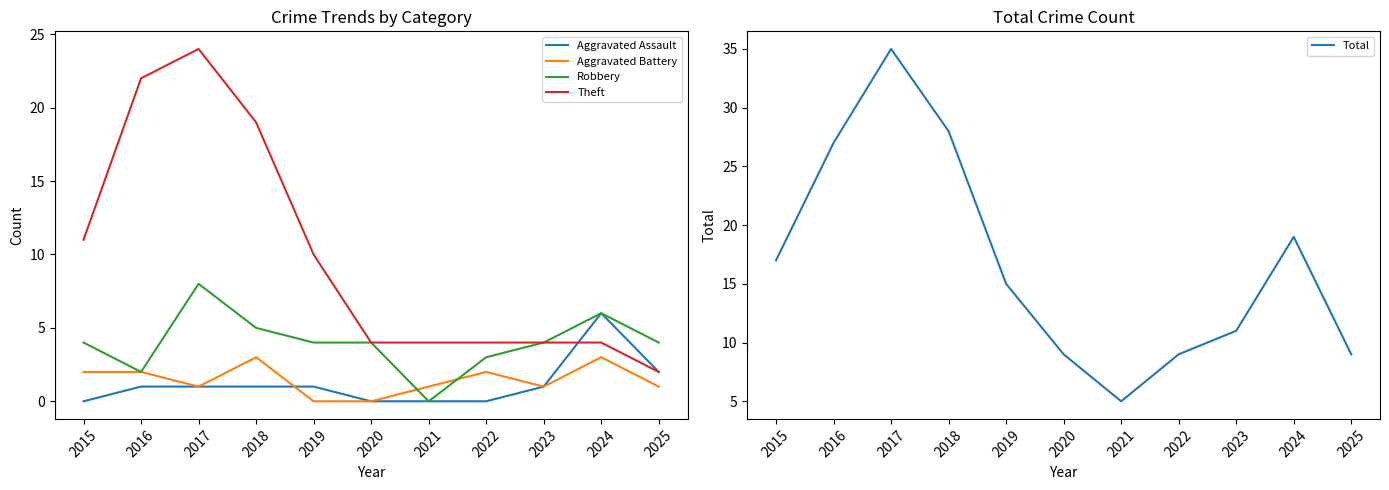

At which label does Robbery first exceed 4?

2017